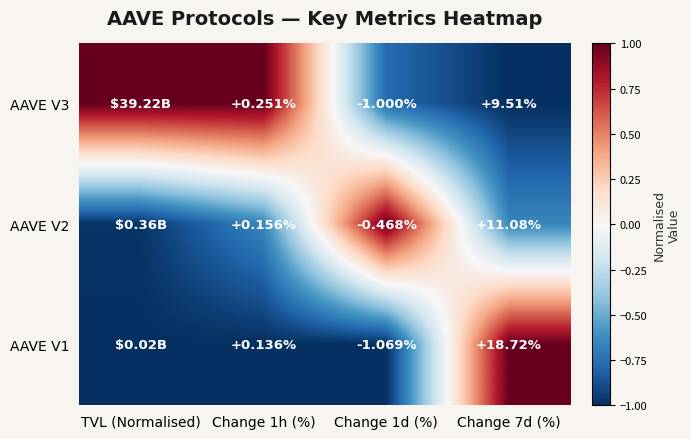

The AAVE V3 series shows 1.0 at TVL (Normalised). True or false?

True